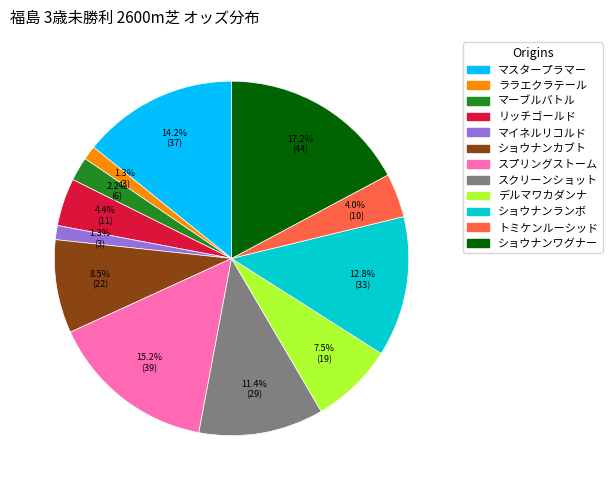

The スプリングストーム slice represents 15% of the pie. True or false?

True